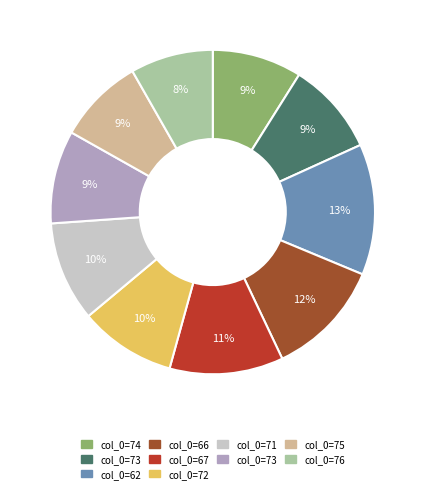

Is there a majority slice in this chart?

No